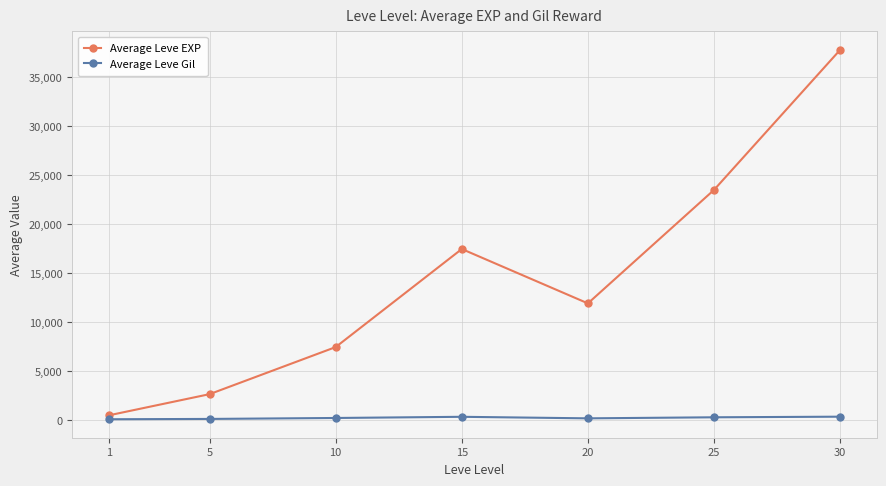

Between 1 and 30, which series saw the biggest shift?

Average Leve EXP